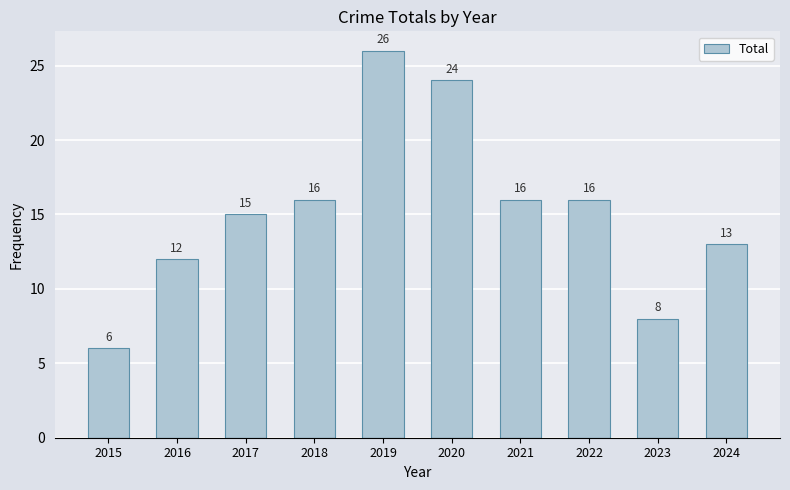

Approximately how many times larger is the value at 2023 compared to 2016?

0.7